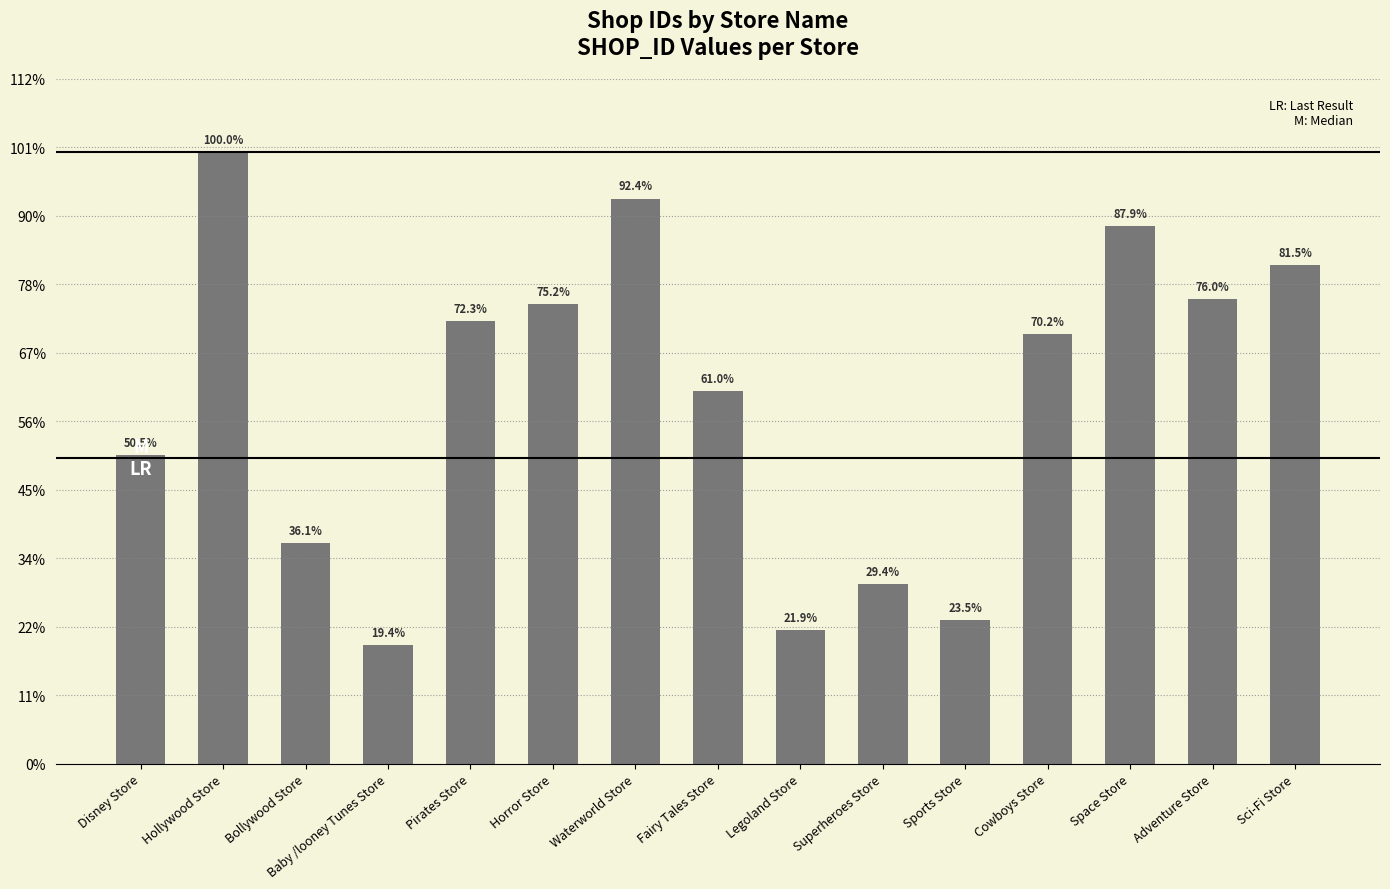

Rank the categories by value from lowest to highest.

Baby /looney Tunes Store, Legoland Store, Sports Store, Superheroes Store, Bollywood Store, Disney Store, Fairy Tales Store, Cowboys Store, Pirates Store, Horror Store, Adventure Store, Sci-Fi Store, Space Store, Waterworld Store, Hollywood Store